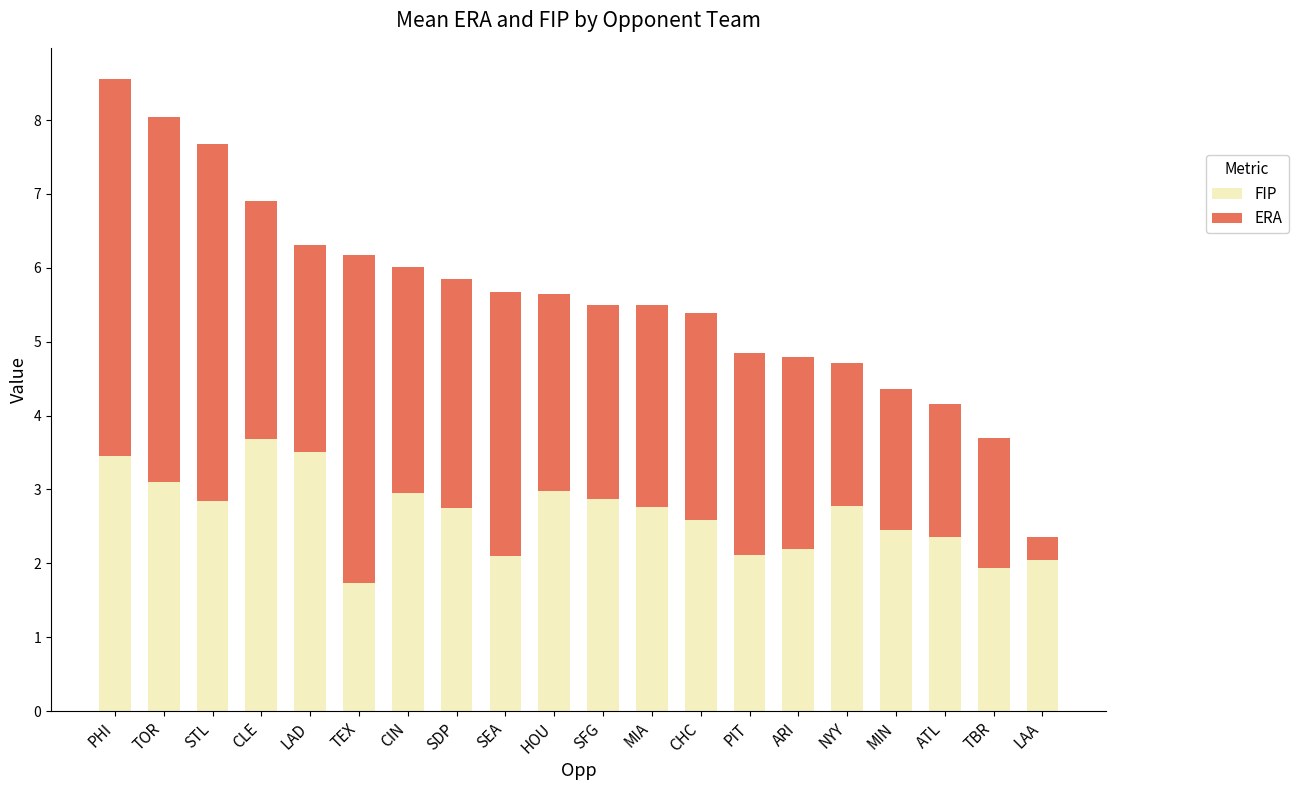

The value of FIP at CHC is 1.3. True or false?

False